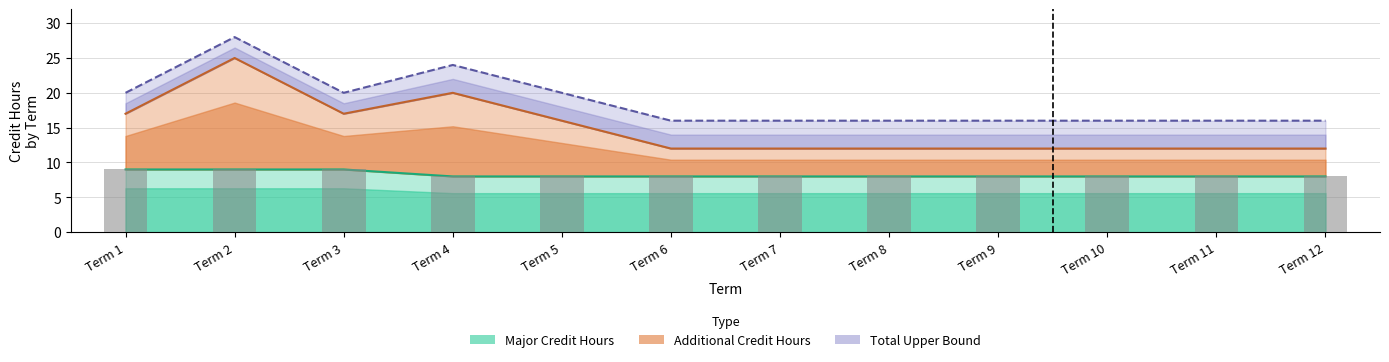

The value of Major Credit Hours at Term 8 is 8. True or false?

True